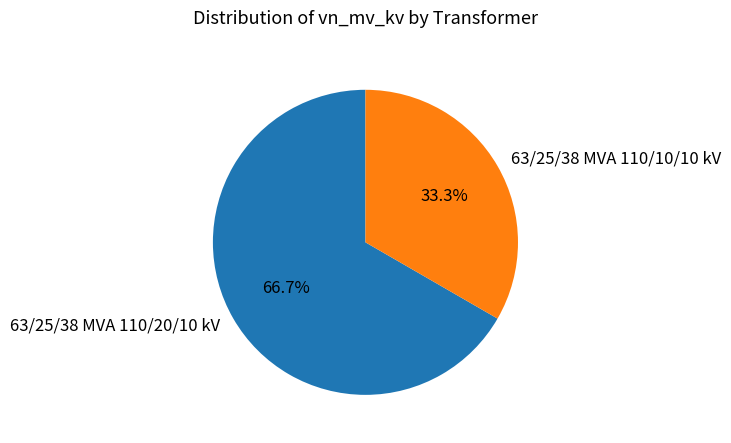

How many slices are in this pie chart?

2